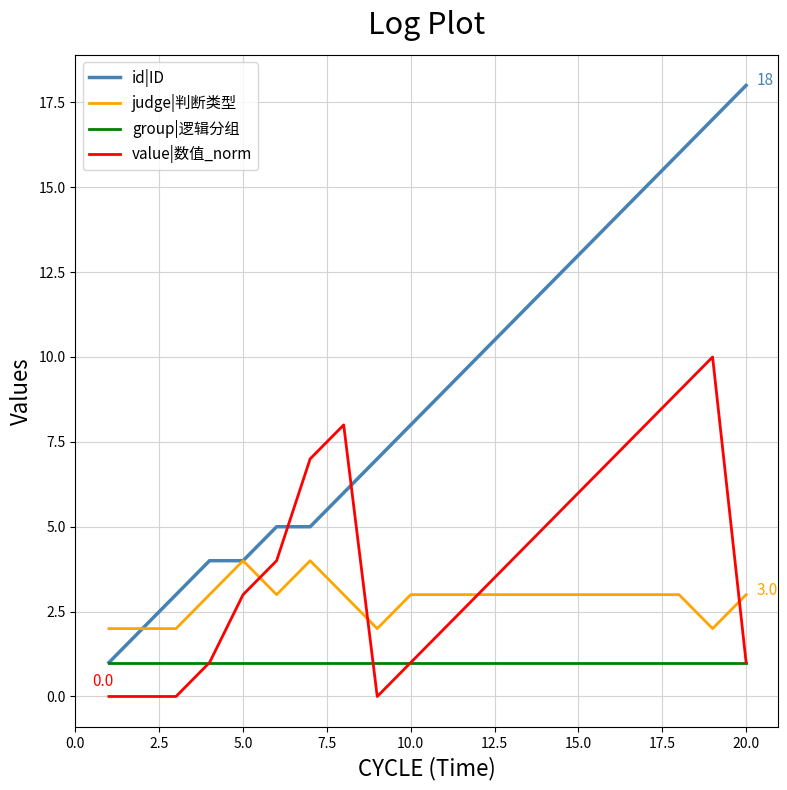

Does the chart display data point markers on the line(s)?

No